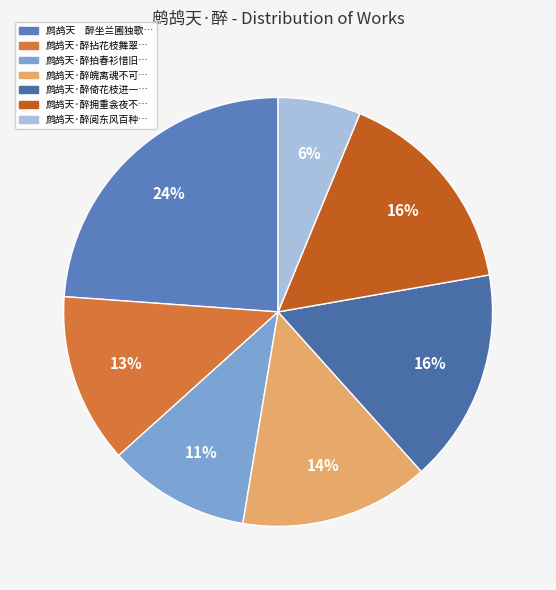

Is there a majority slice in this chart?

No